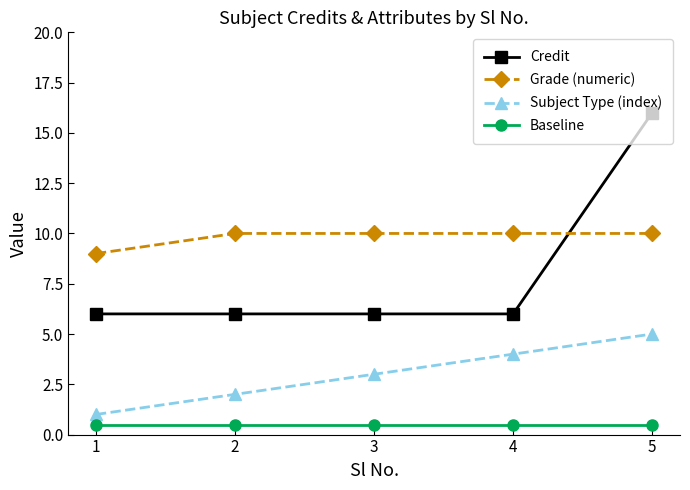

What are all the series names shown in the legend?

Credit, Grade (numeric), Subject Type (index), Baseline